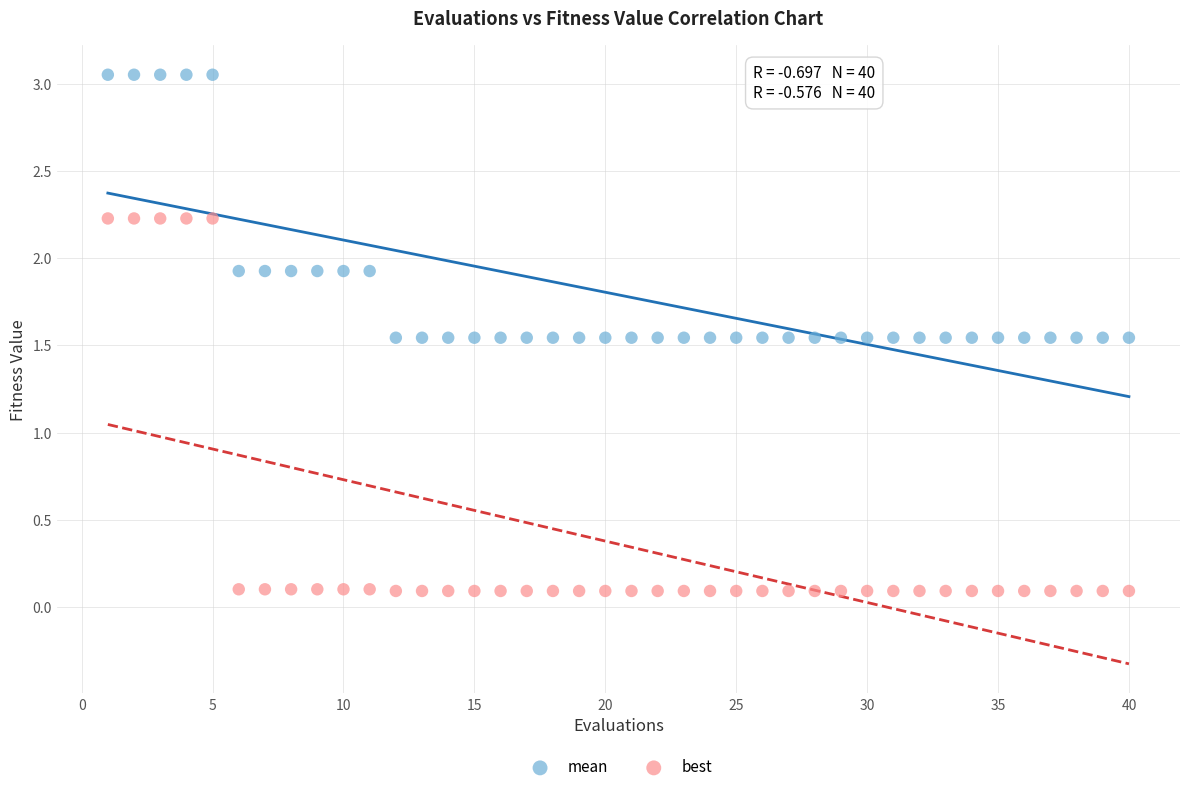

Which series contains the lowest Y value?

best